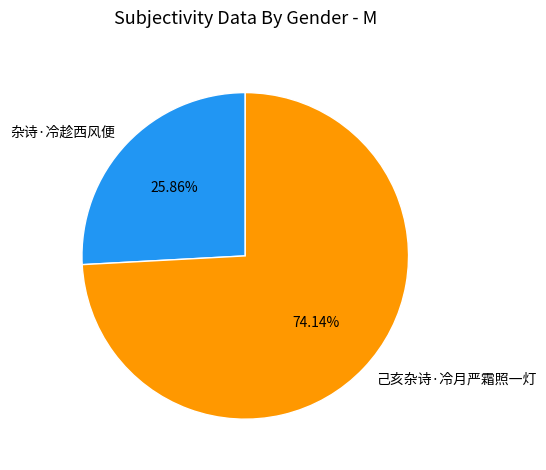

The 己亥杂诗·冷月严霜照一灯 slice represents 86% of the pie. True or false?

False